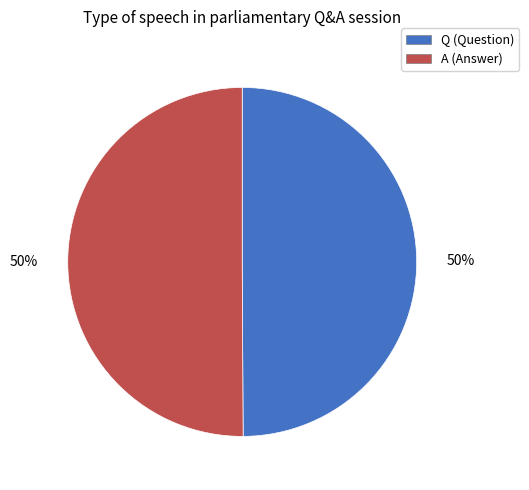

To the nearest percent, what is the combined percentage of A and Q?

100%